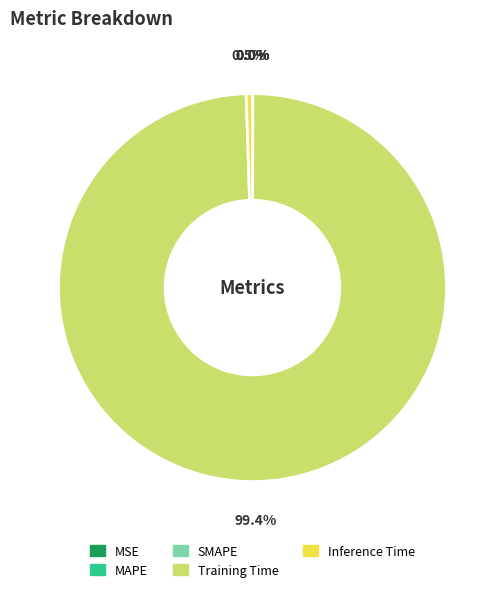

Which category has the biggest portion of the pie?

Training Time